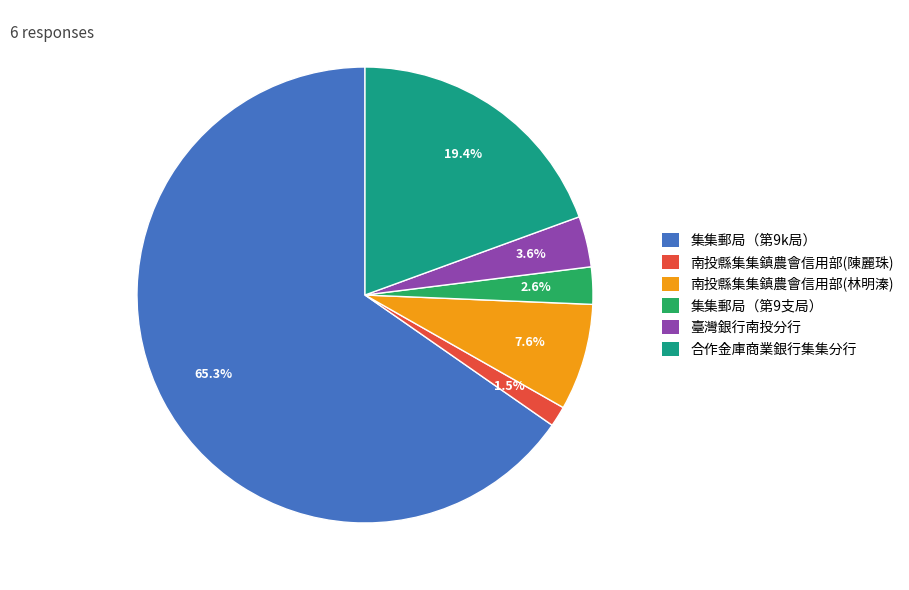

Which has a higher value, 集集郵局（第9k局） or 集集郵局（第9支局）?

集集郵局（第9k局）